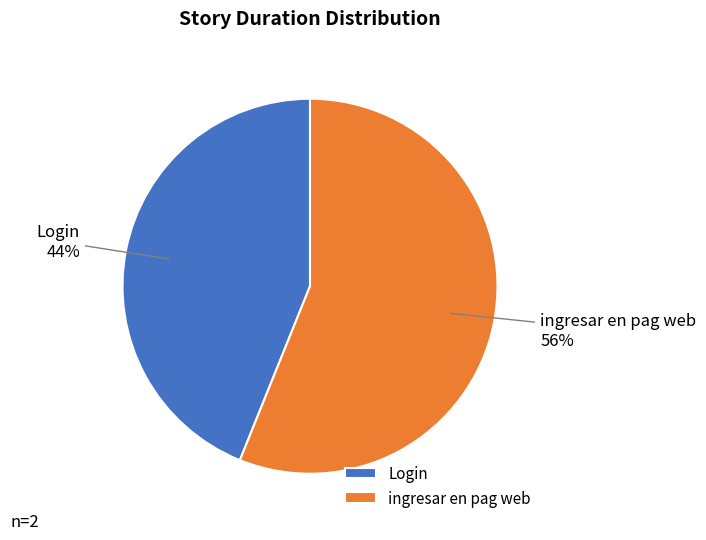

Which slice is the largest?

ingresar en pag web